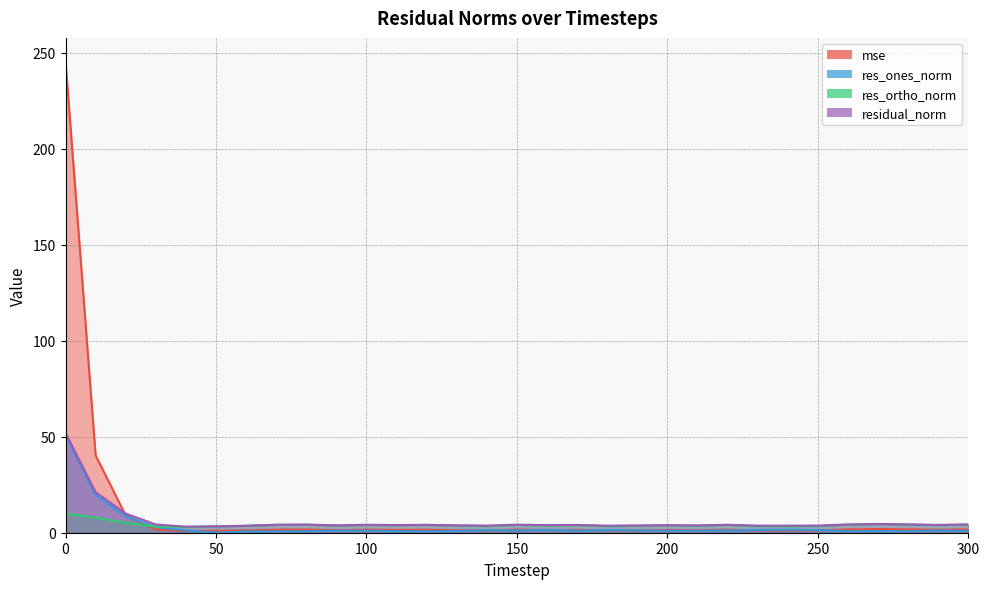

How many lines are shown in the chart?

4